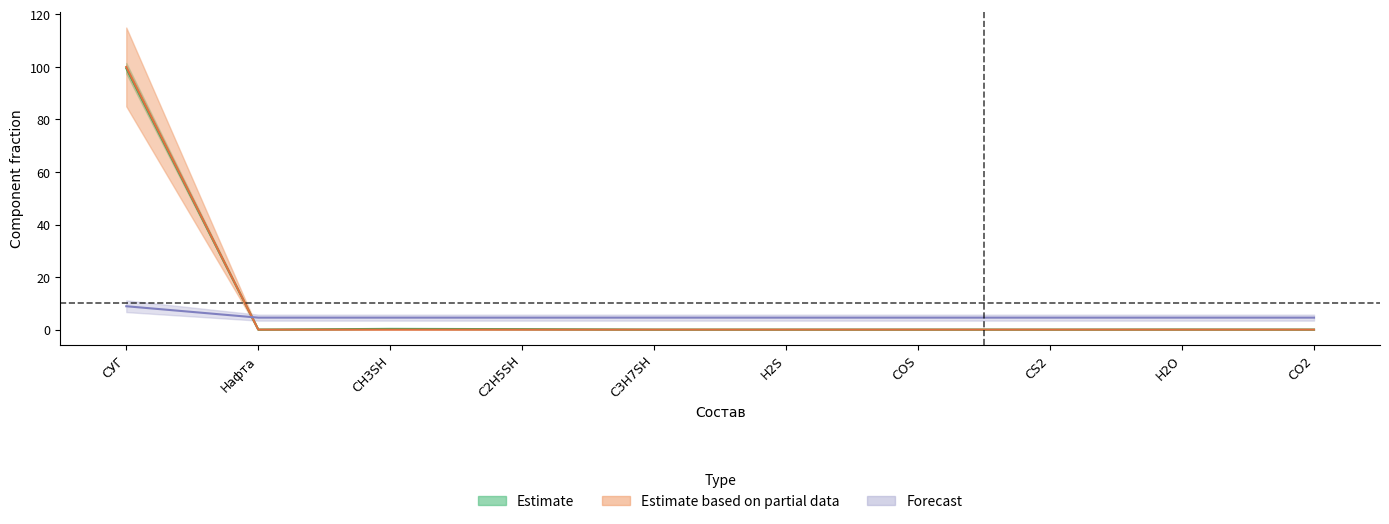

What is the average value of the Estimate series?

10.0